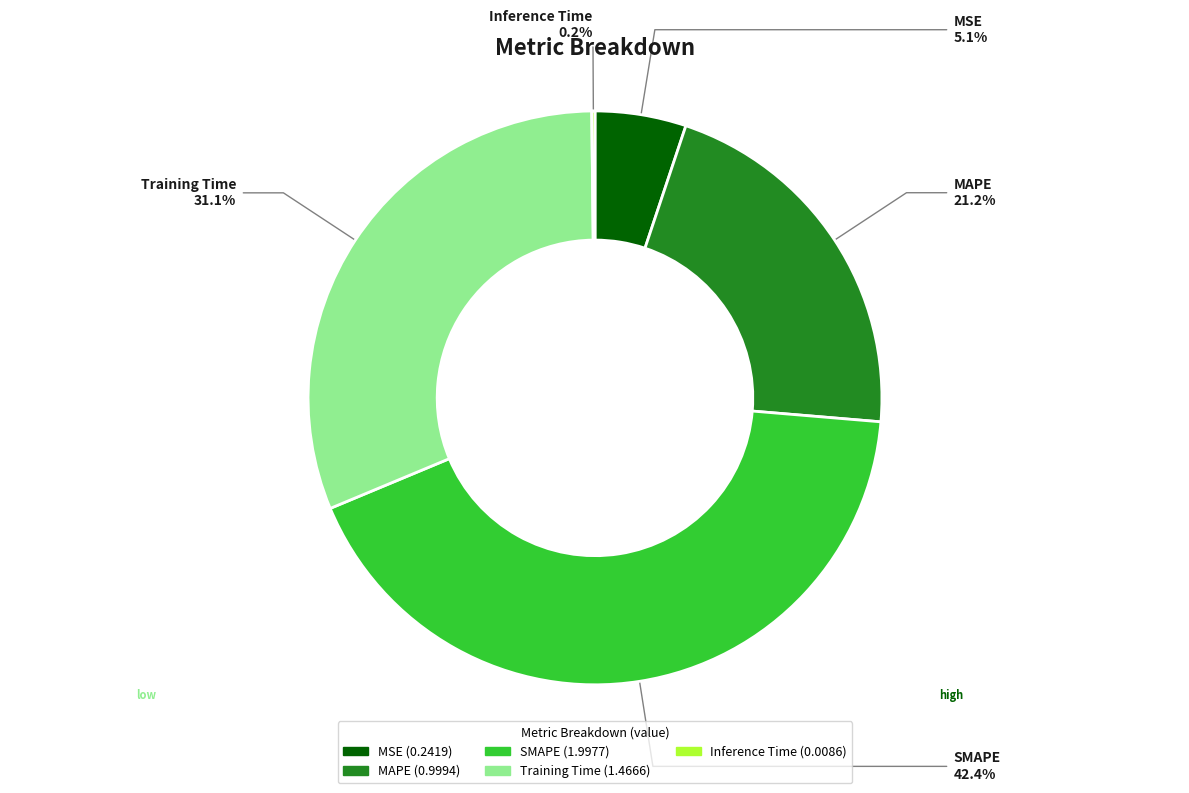

Which slice is the largest?

SMAPE